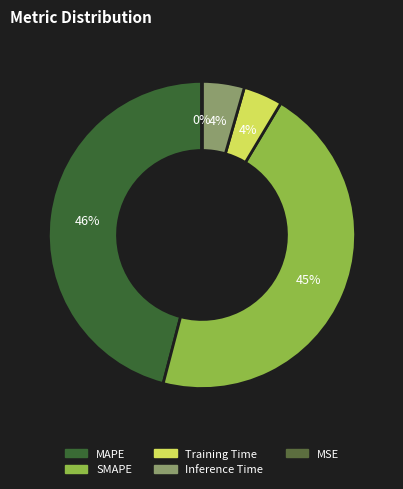

Is it true that Inference Time is 10% of the pie?

False